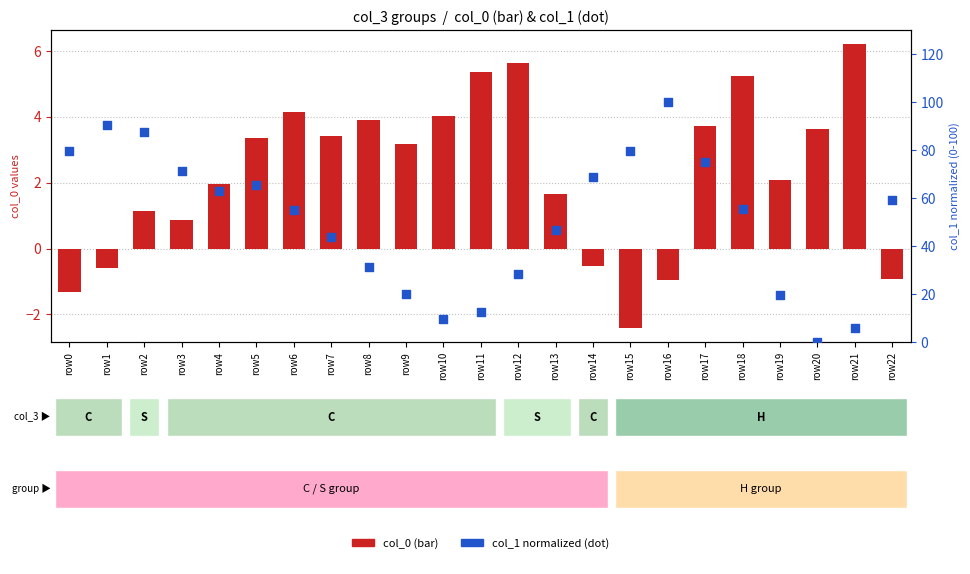

Which series has the largest Y range (max minus min)?

col_1